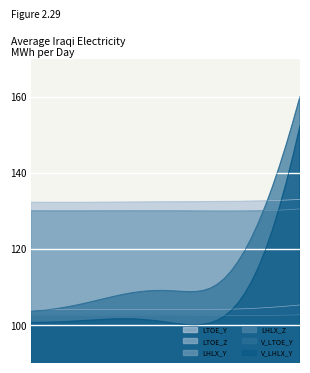

Is it true that LTOE_Y equals 132227.9 at 180?

True